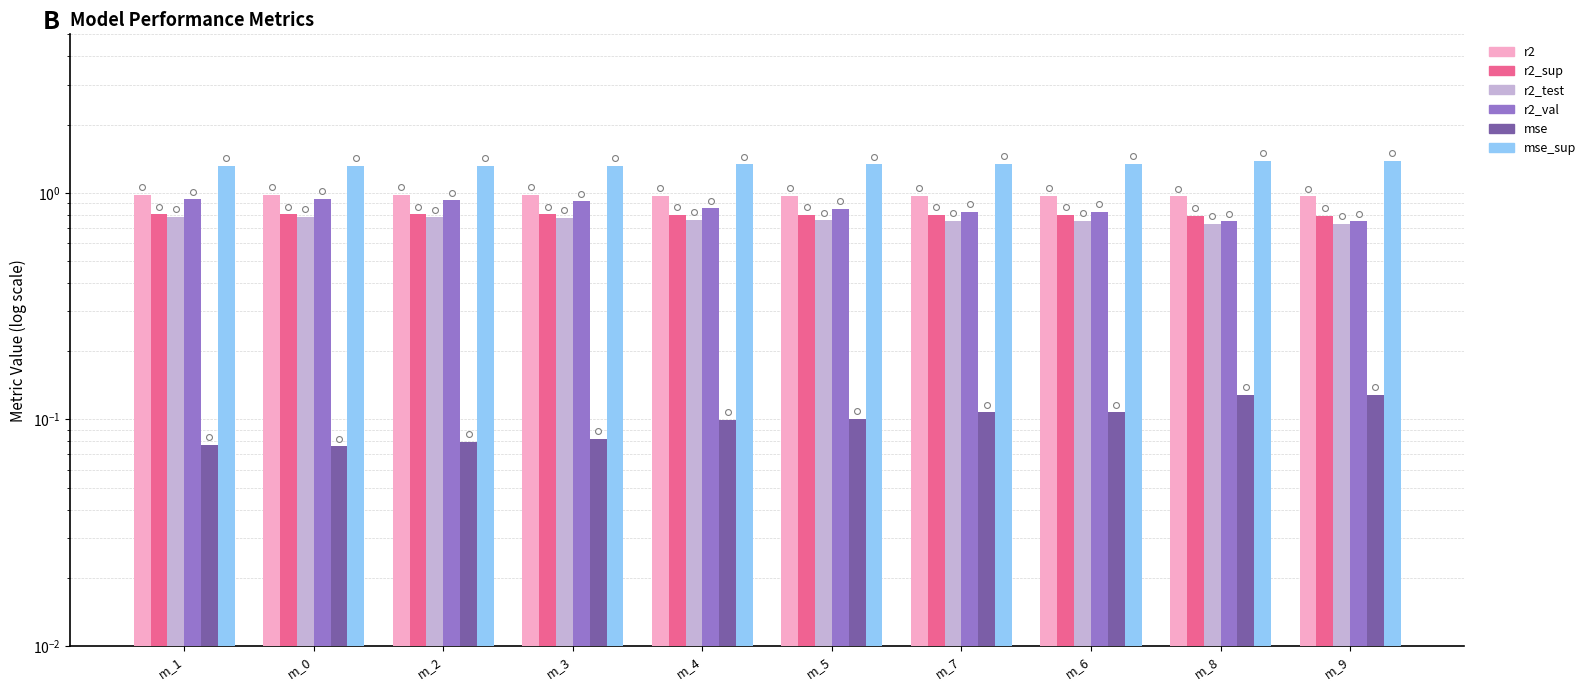

Which series has the largest total across all categories?

mse_sup